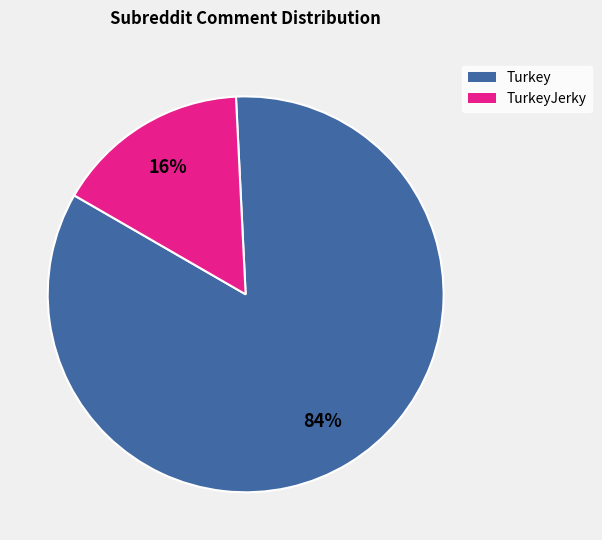

Is it true that Turkey is 15% of the pie?

False